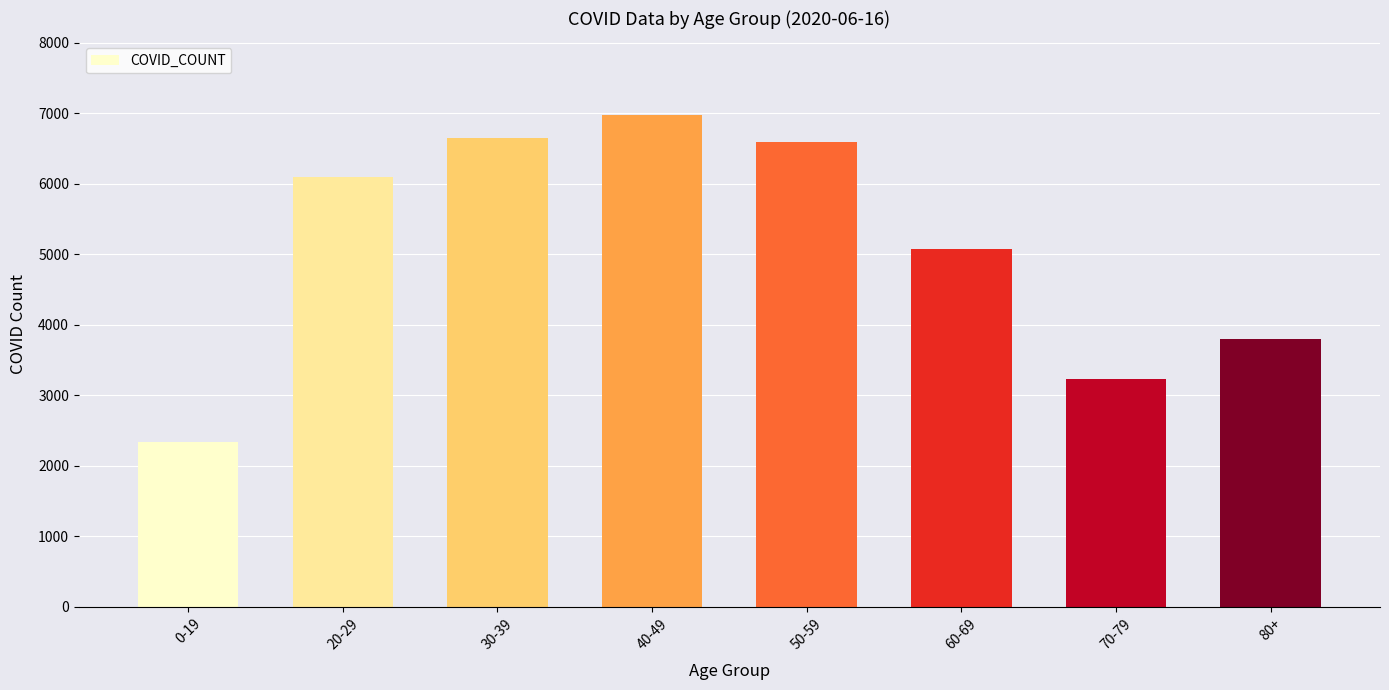

Reading left to right, list all the values displayed in this chart.

0-19=2334	20-29=6102	30-39=6644	40-49=6974	50-59=6600	60-69=5074	70-79=3227	80+=3797